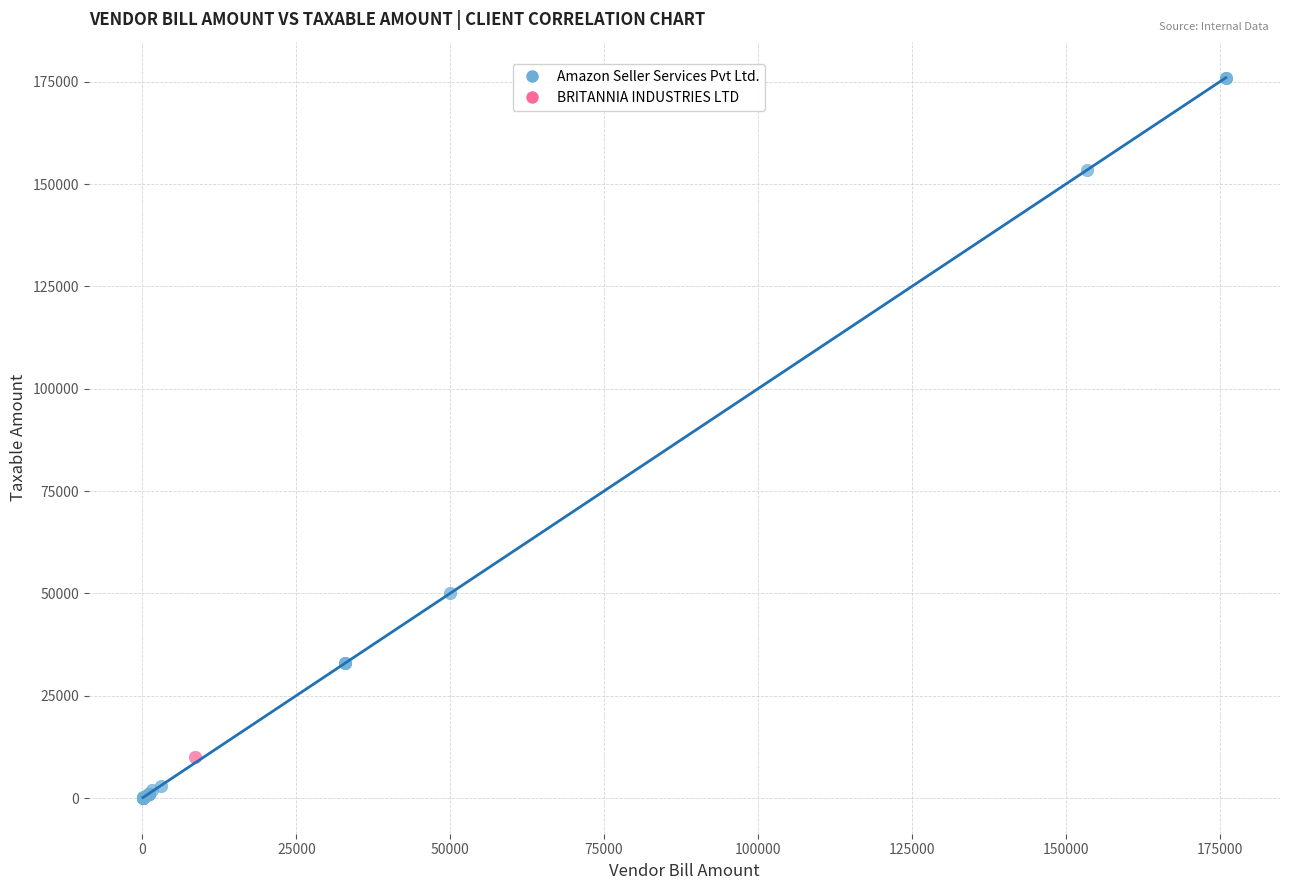

What are all the series names shown in the legend?

Amazon Seller Services Pvt Ltd., BRITANNIA INDUSTRIES LTD